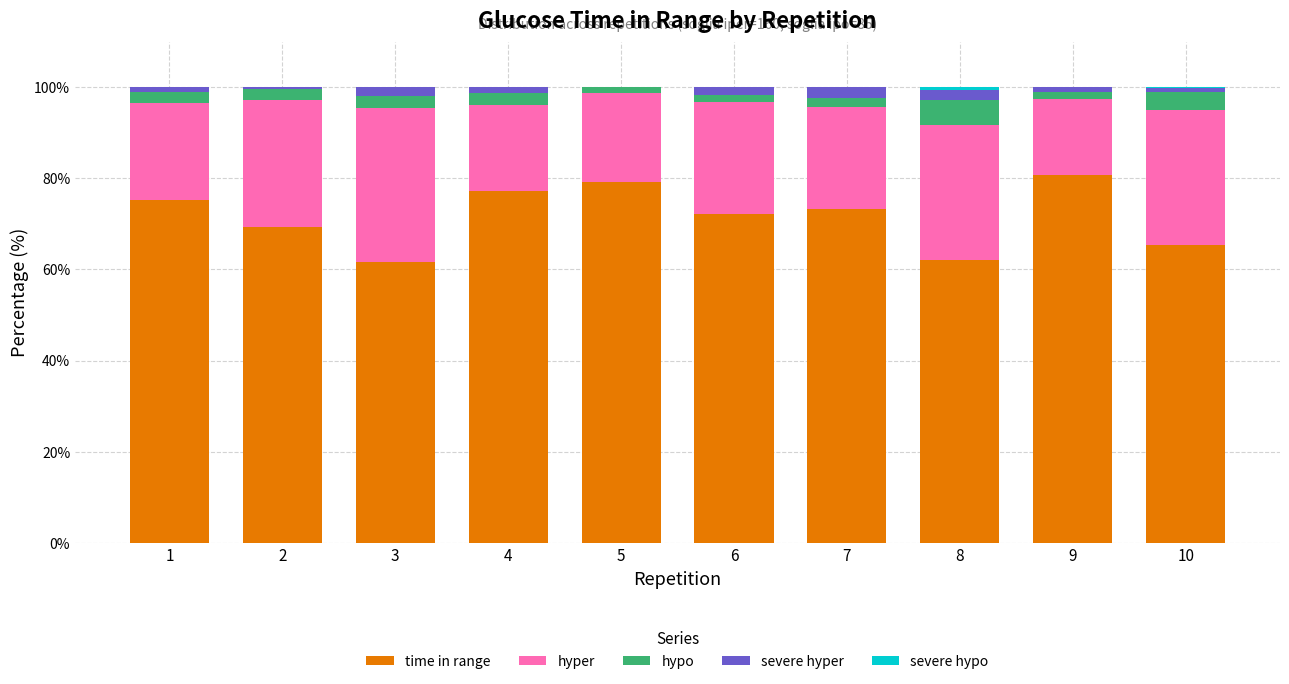

Count the number of data series in this chart.

5